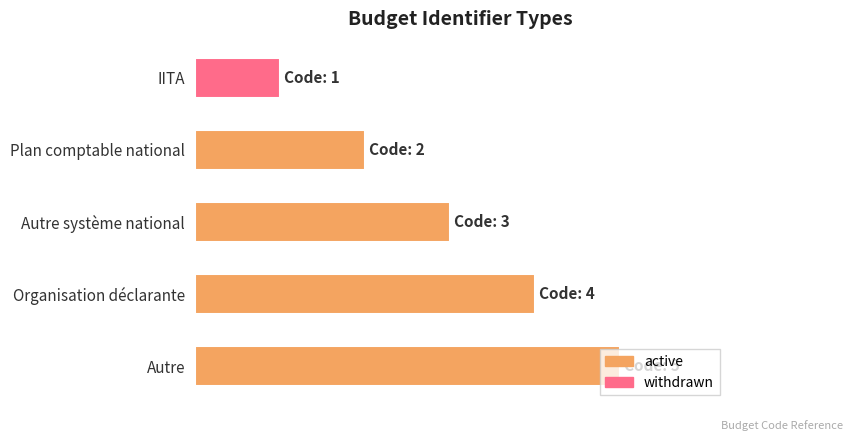

What is the sum of the values at Plan comptable national and Autre système national?

1.0